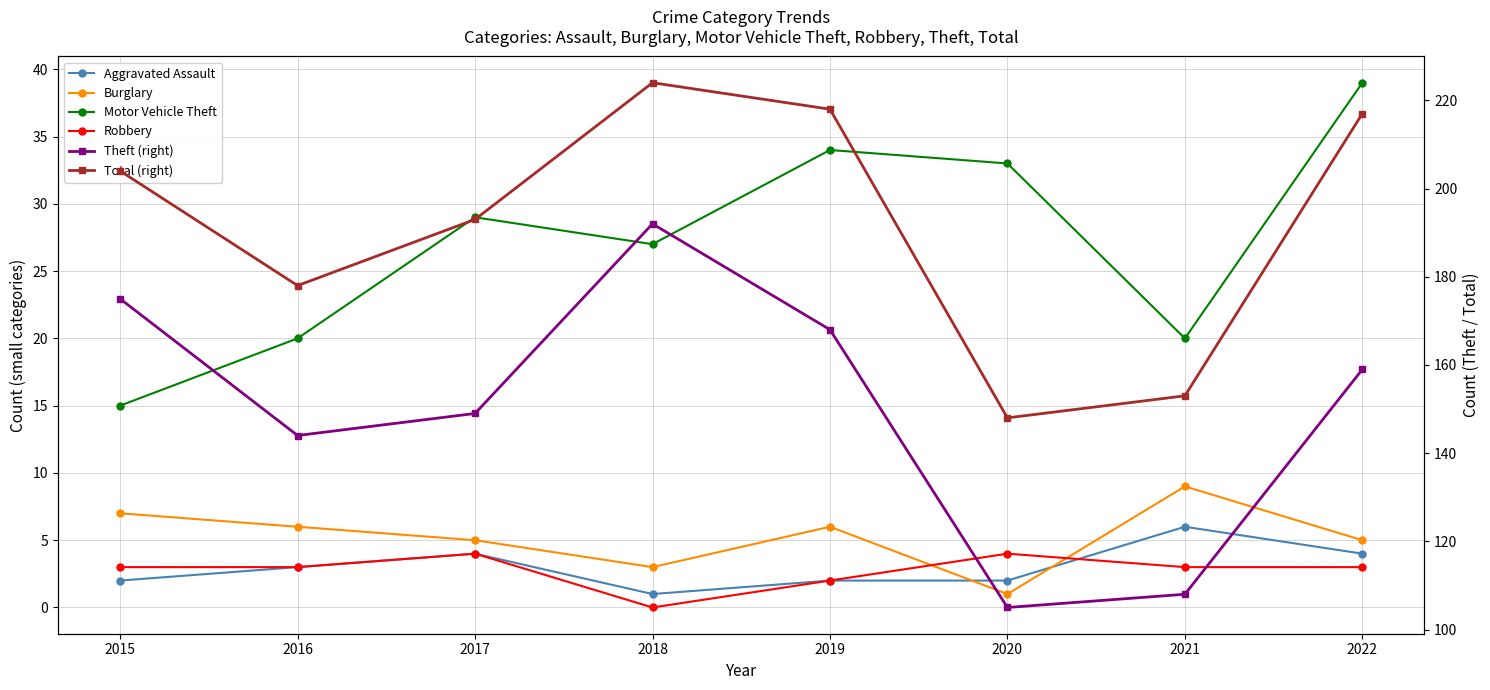

What is the spread (max minus min) of values at 2017?

189